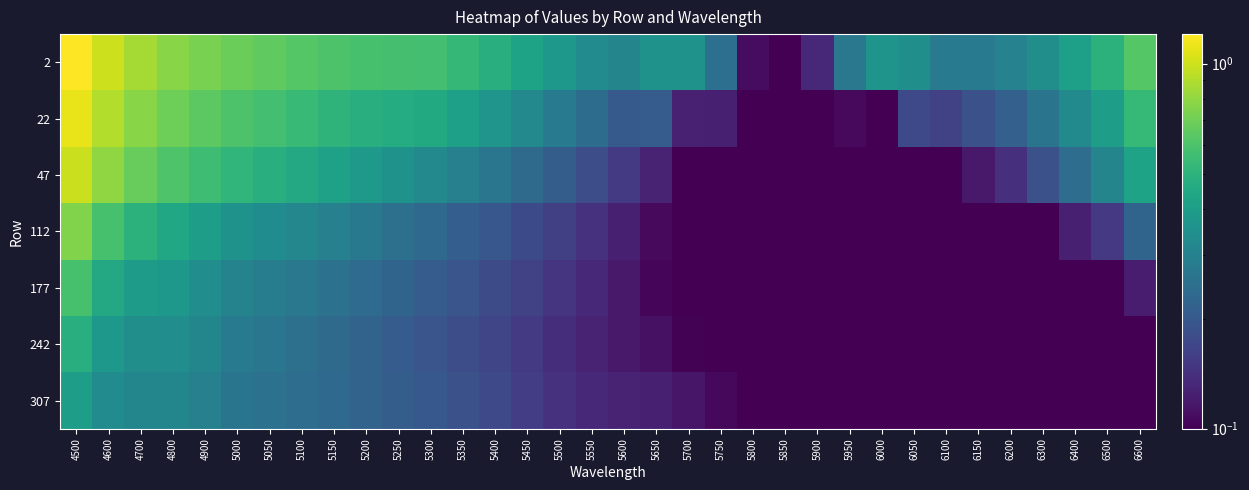

Which series changed the most between 4700 and 6400?

2